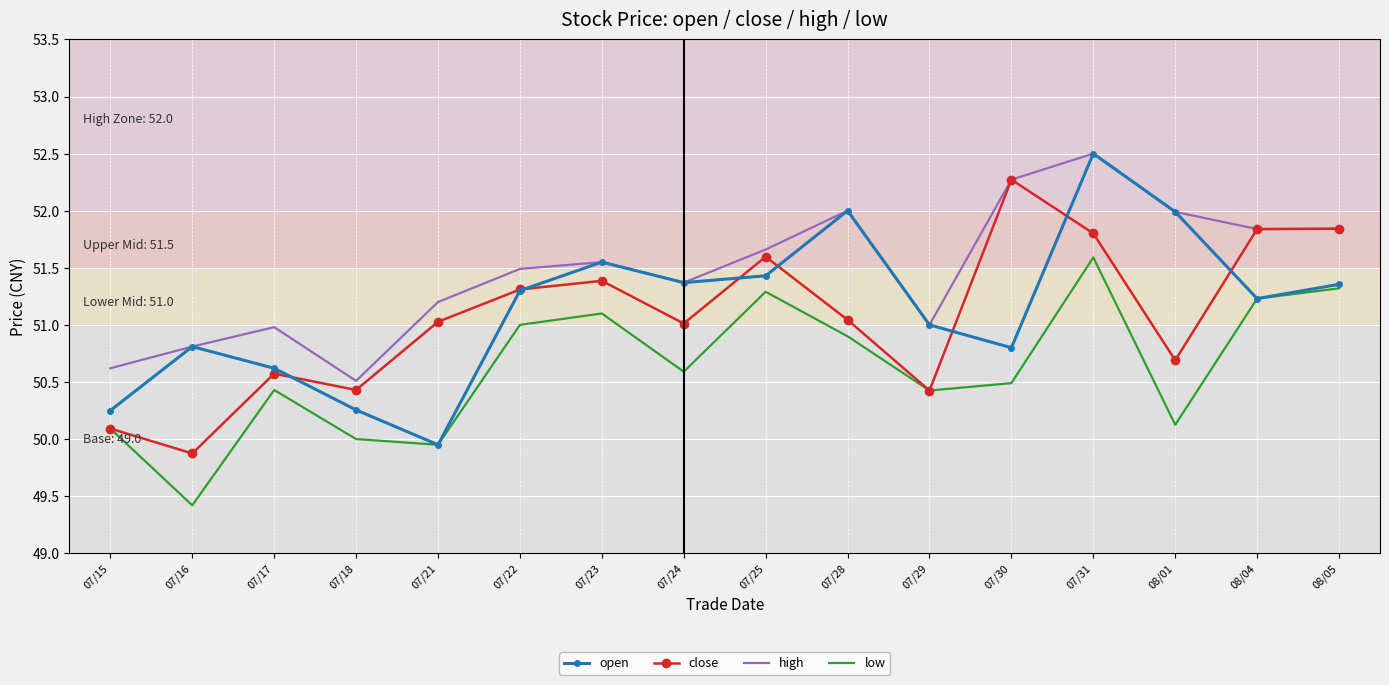

Is the value of close at 07/17 greater than the value of low at 08/05?

No